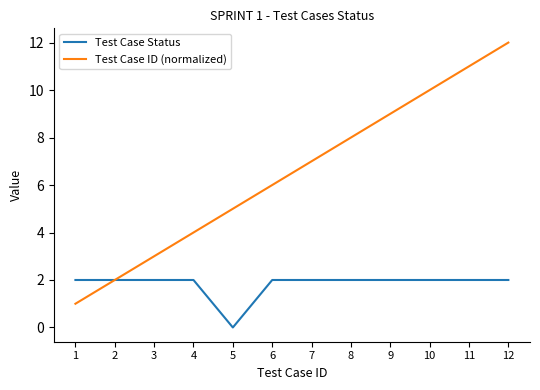

Is this an area chart (filled region under the line)?

No